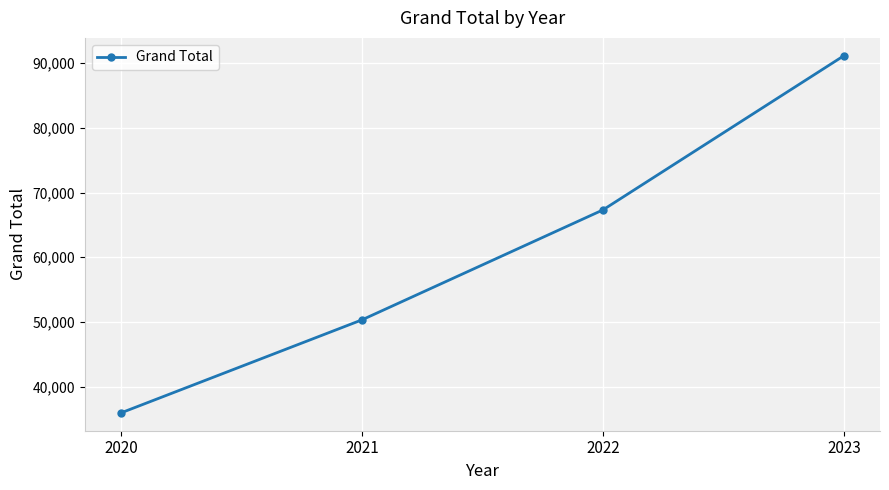

Count the number of data series in this chart.

1